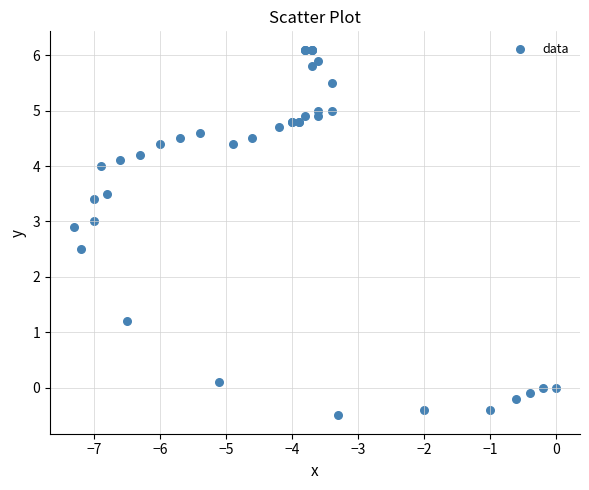

What Y value in the scatter plot is closest to 2?

2.5